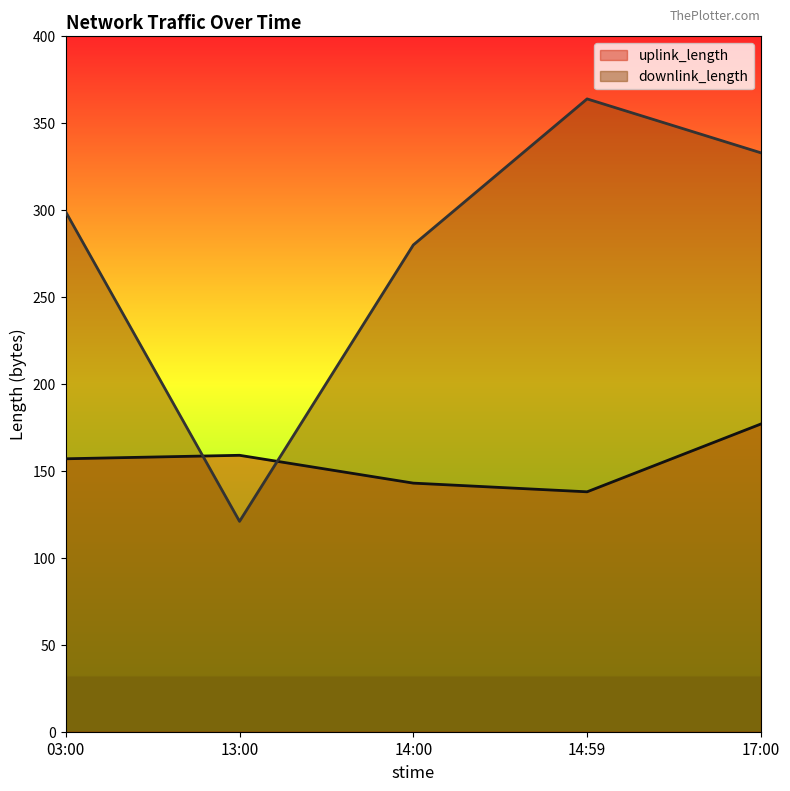

List the series in order of their overall mean, lowest first.

uplink_length, downlink_length